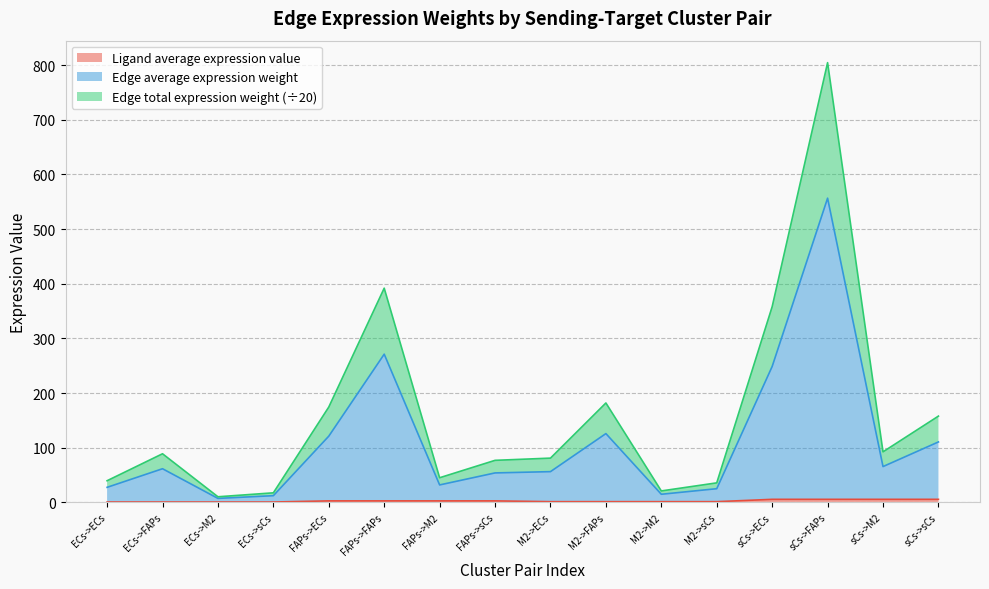

The value of Edge average expression weight at M2->ECs is 30.7. True or false?

False